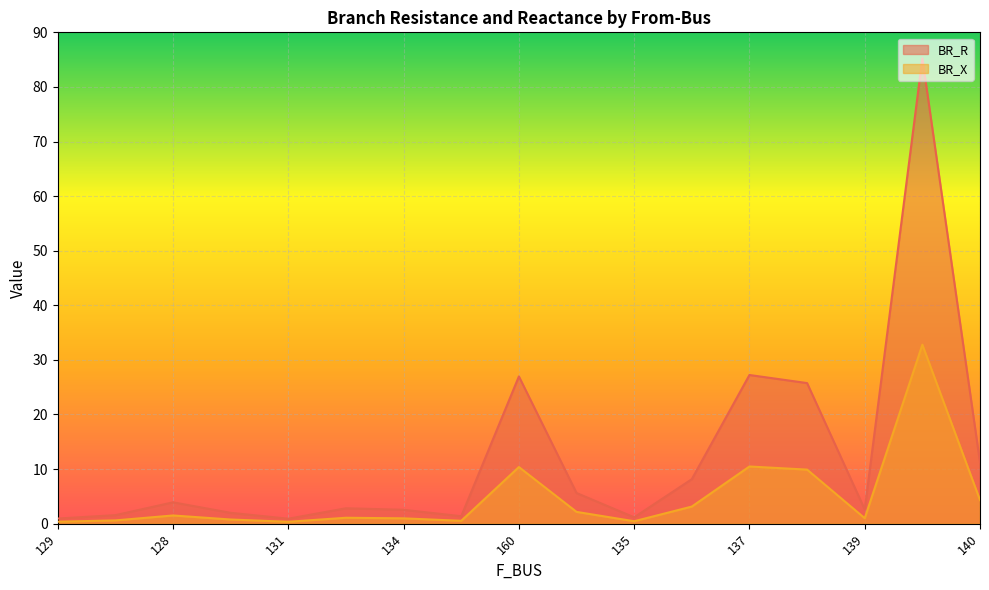

Rank the series by their maximum value, from highest to lowest.

BR_R, BR_X